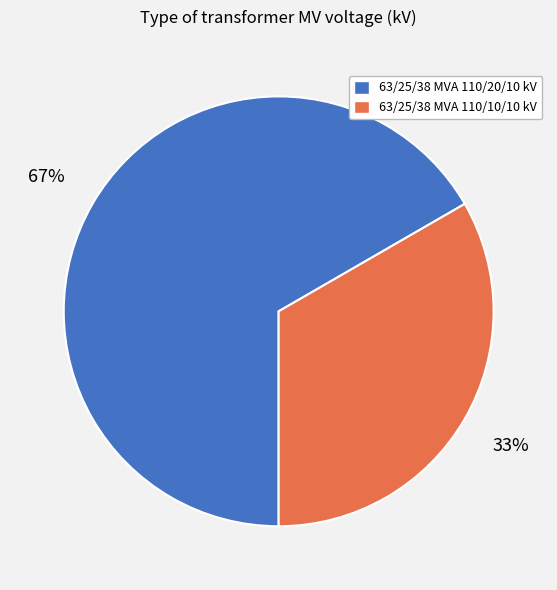

To the nearest percent, what portion does 63/25/38 MVA 110/20/10 kV represent?

67%